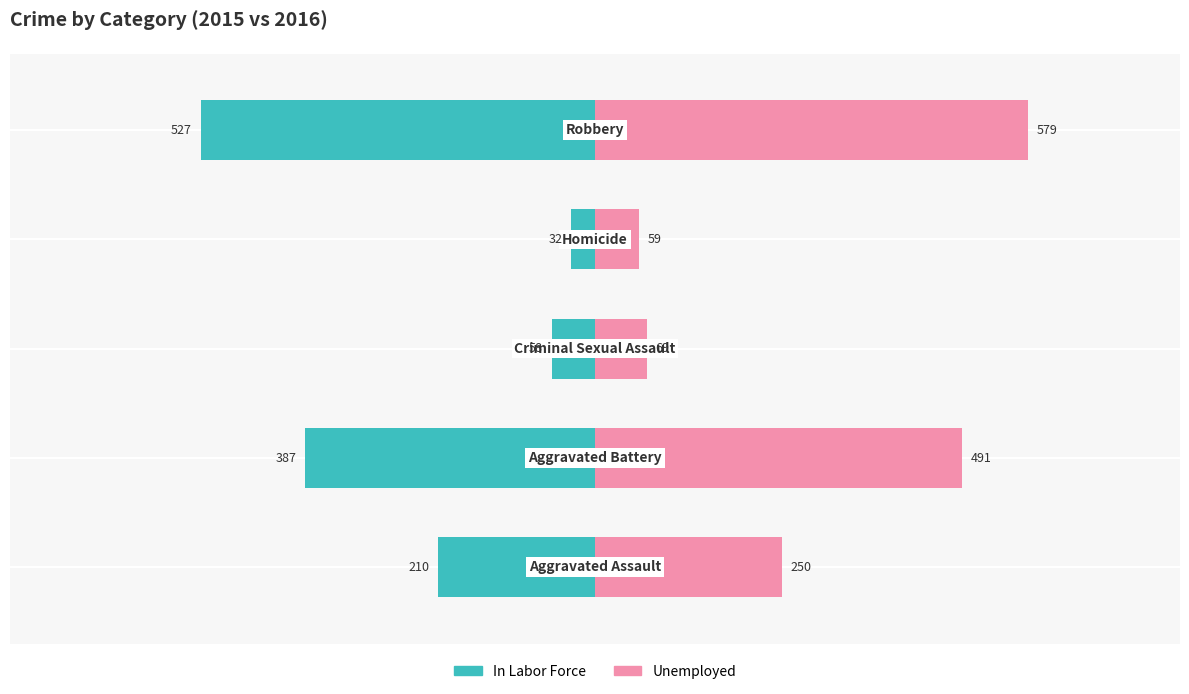

At −600, list the series in order from smallest to largest.

In Labor Force, Unemployed